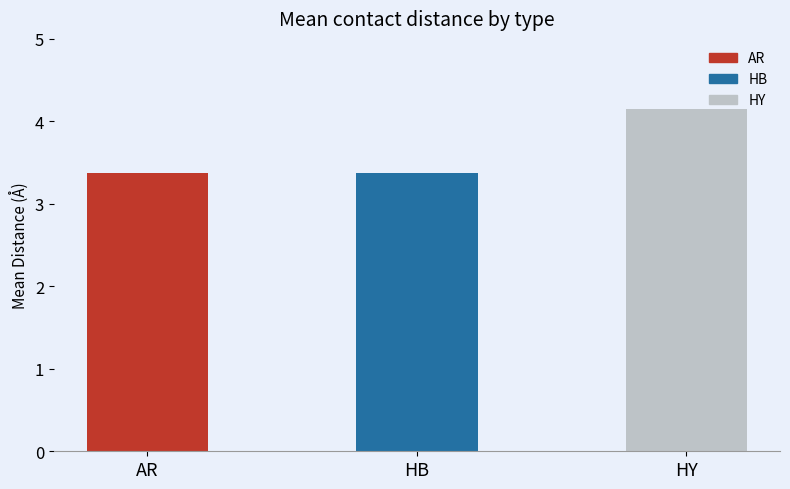

True or false: the data shows 2.0 at HB.

False